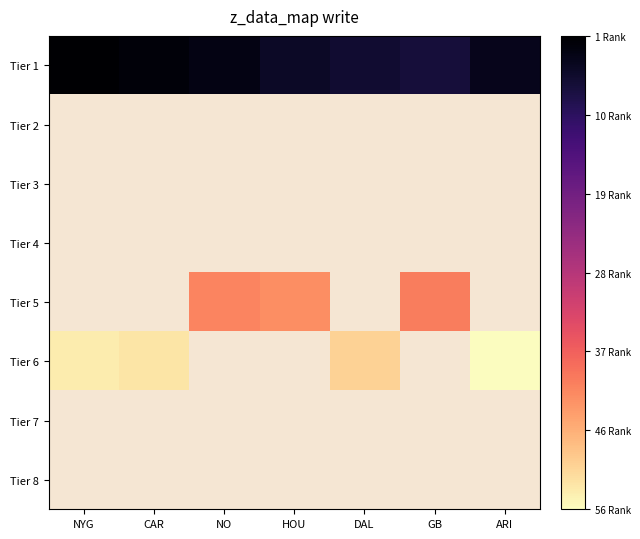

What is the approximate value of Tier 6 at NYG?

54.0